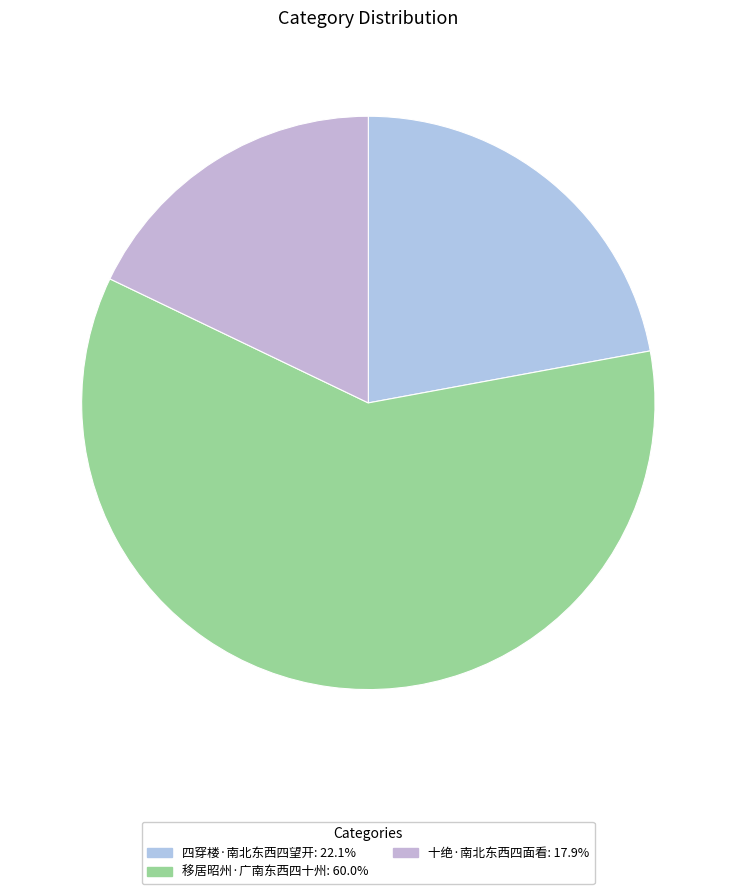

Which slice represents more than half of the pie?

移居昭州·广南东西四十州